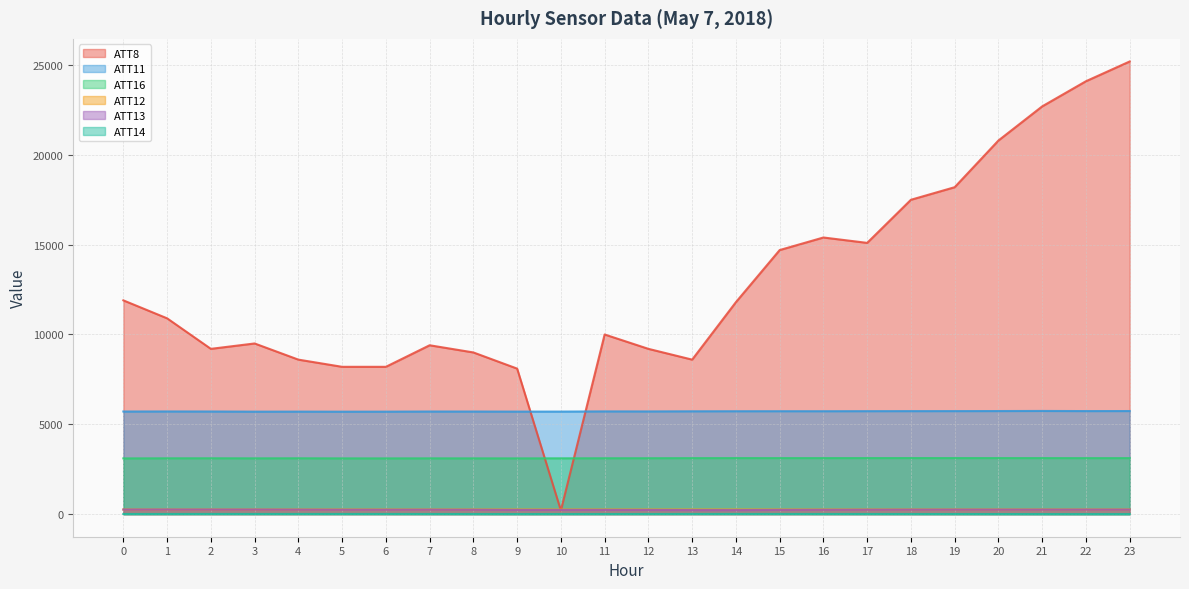

What is the highest value of the ATT8 series?

25200.0